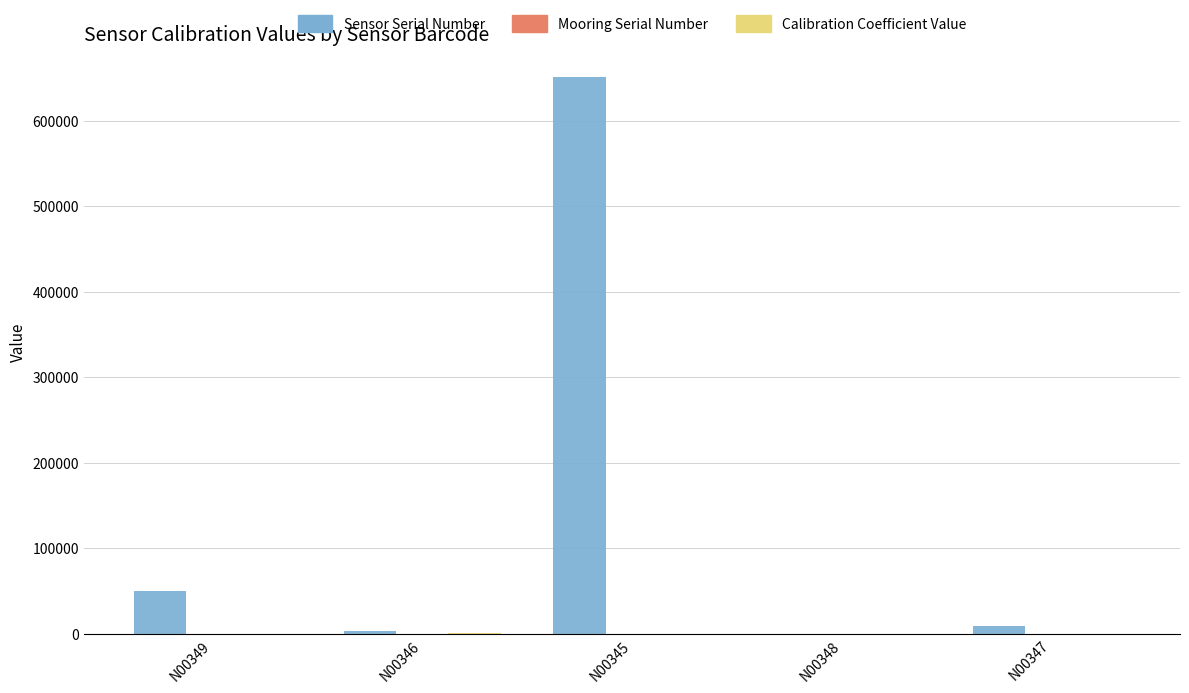

At which label is Sensor Serial Number closest to 325529?

N00349